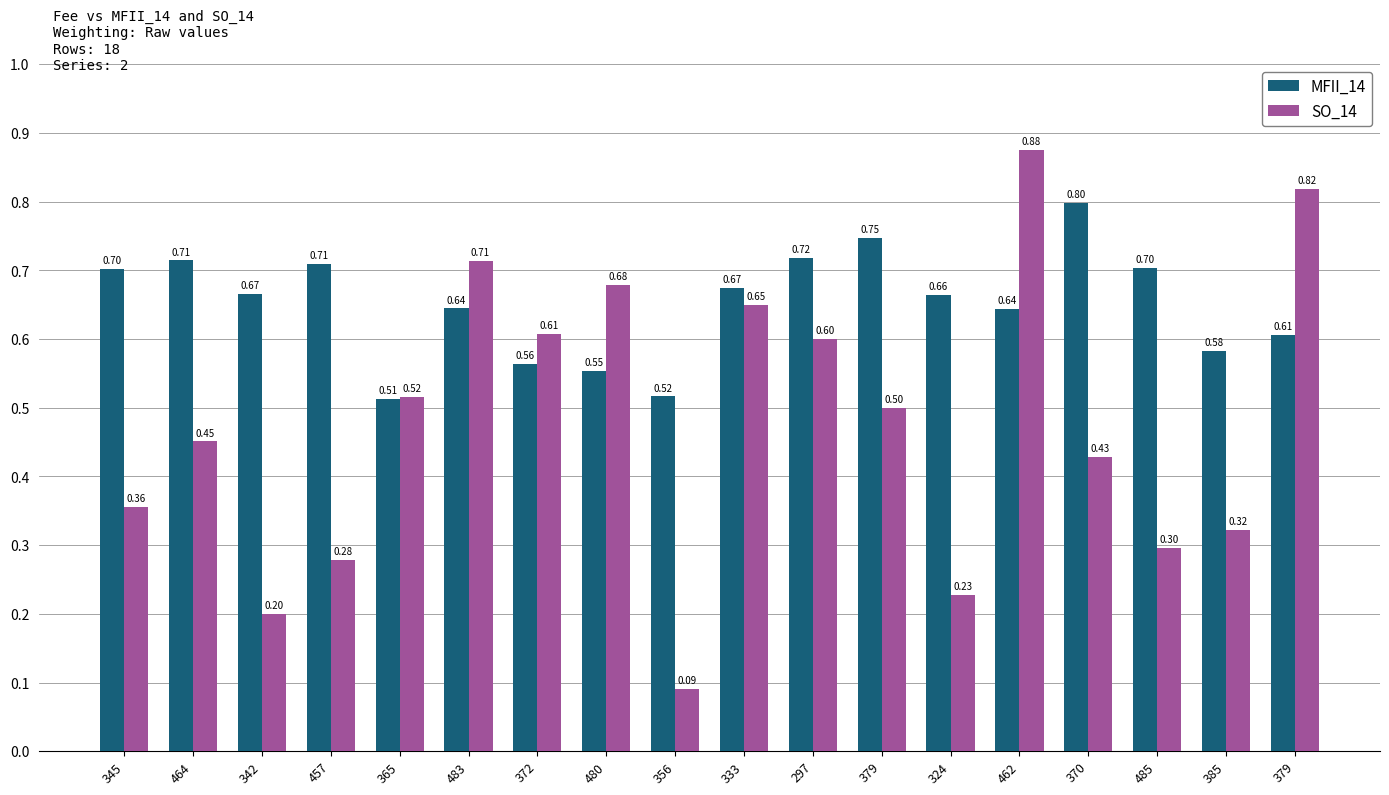

How many groups of bars are there?

18